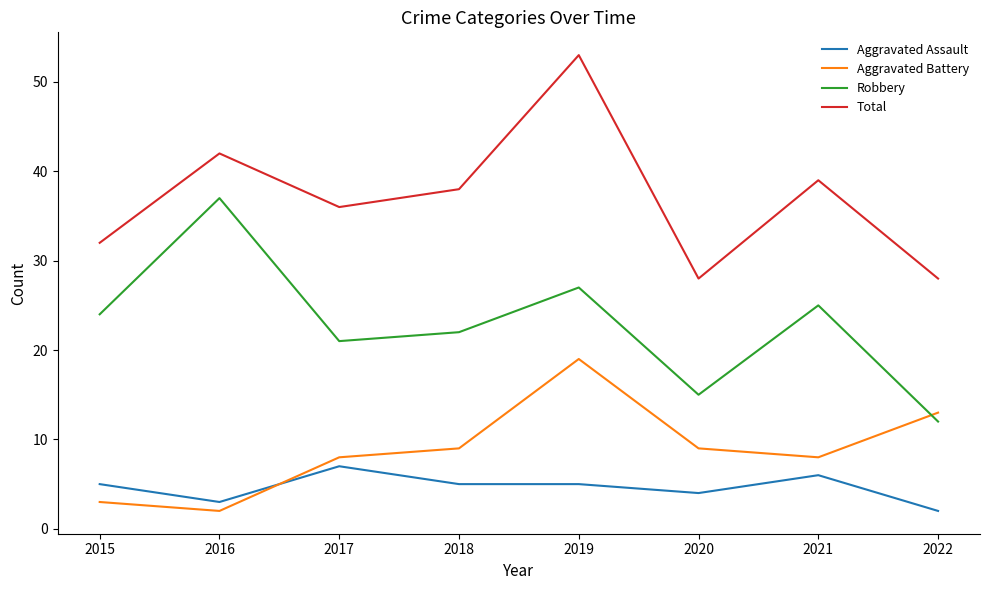

True or false: Aggravated Battery and Total intersect in this chart.

False